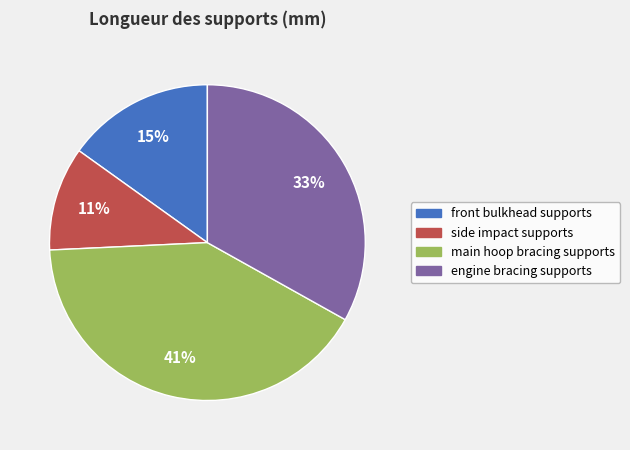

Is it true that main hoop bracing supports is 49% of the pie?

False